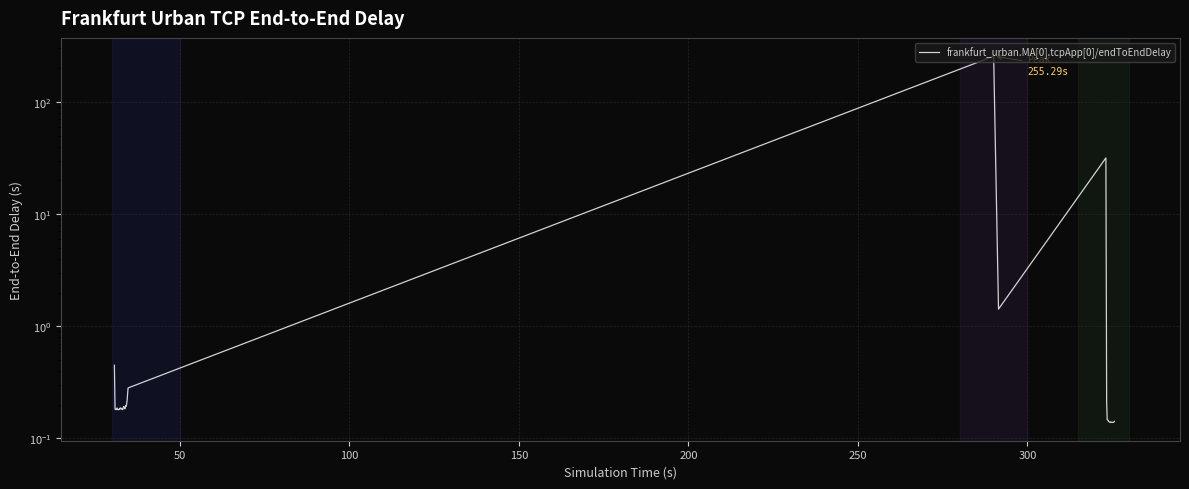

Does the chart display data point markers on the line(s)?

No